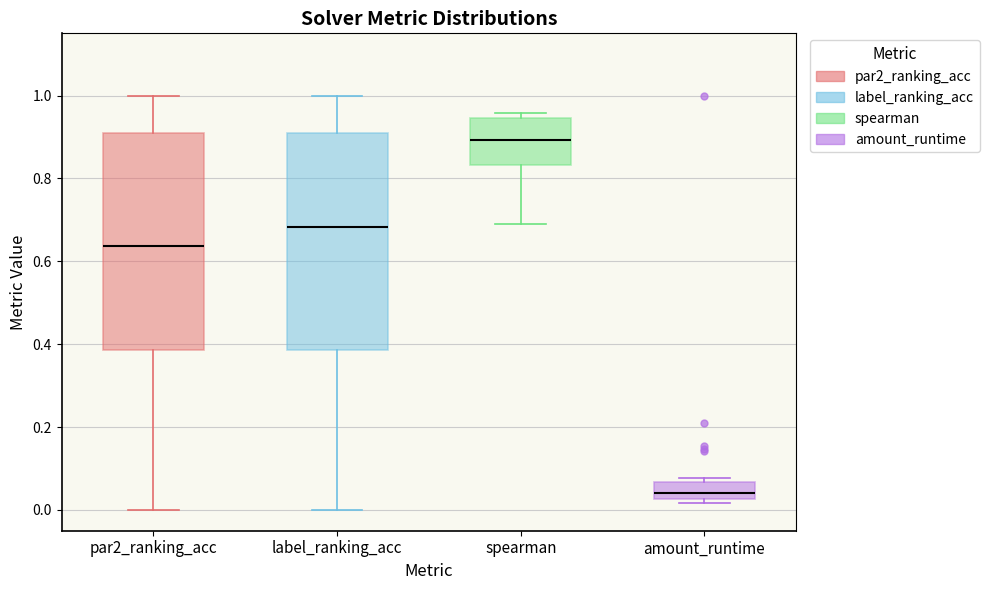

Reading left to right, read every box against the y-axis: the position of its median line, the range the box covers, and the ends of its whiskers. The values are not printed on the chart, so give them approximately, as read against the axis.

par2_ranking_acc: median 0.64, box 0.38 to 0.90, whiskers 0.00 to 1.00
label_ranking_acc: median 0.68, box 0.38 to 0.90, whiskers 0.00 to 1.00
spearman: median 0.90, box 0.84 to 0.94, whiskers 0.68 to 0.96
amount_runtime: median 0.04, box 0.02 to 0.06, whiskers 0.02 (just below the box's lower edge) to 0.08